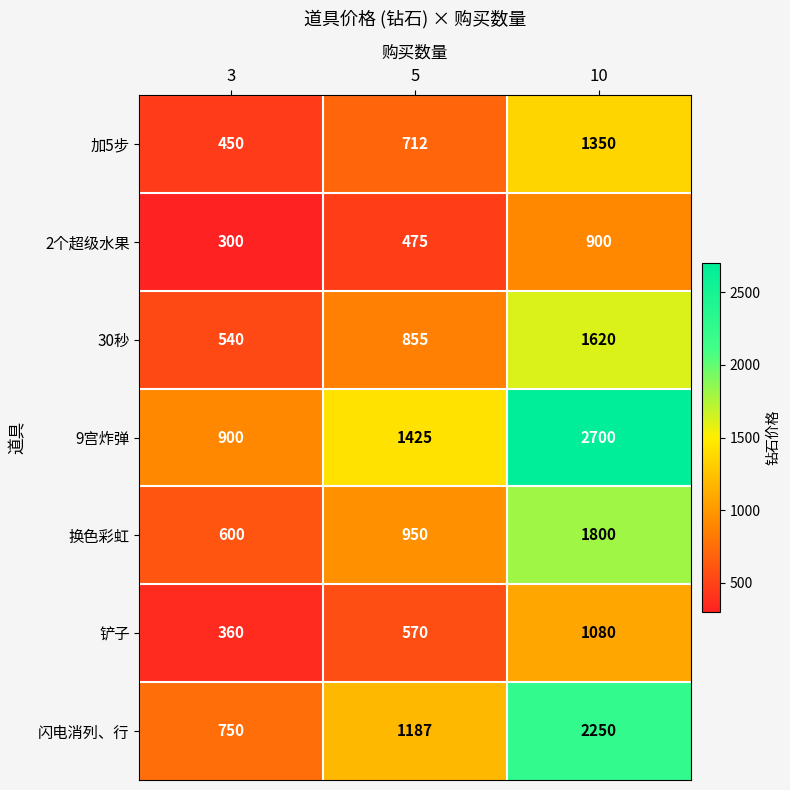

What is the total value across all series at 10?

11700